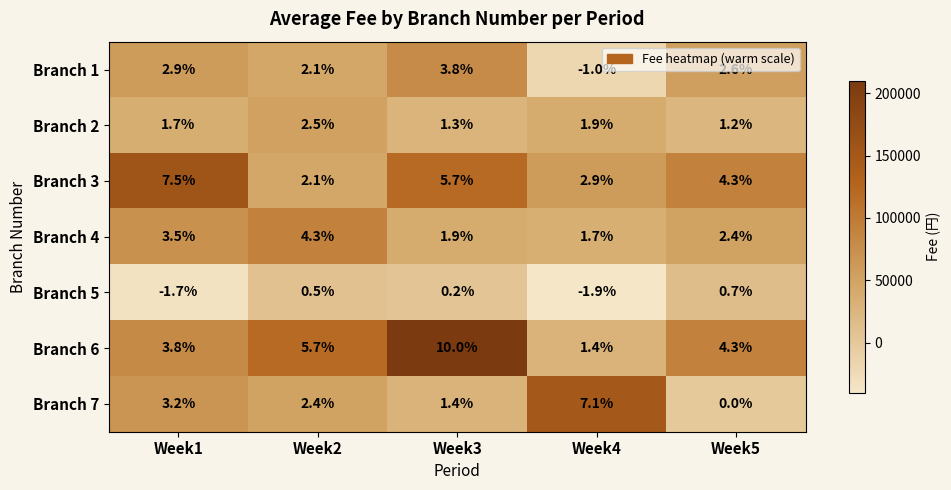

At how many categories does at least one series exceed 3?

5